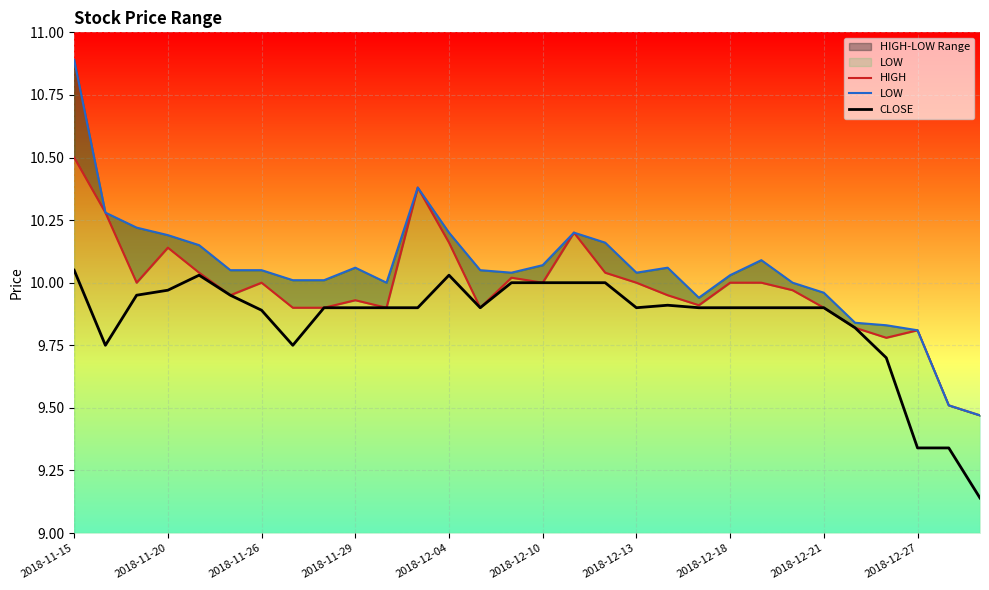

True or false: CLOSE has a value of 6.9 at 2018-12-13.

False